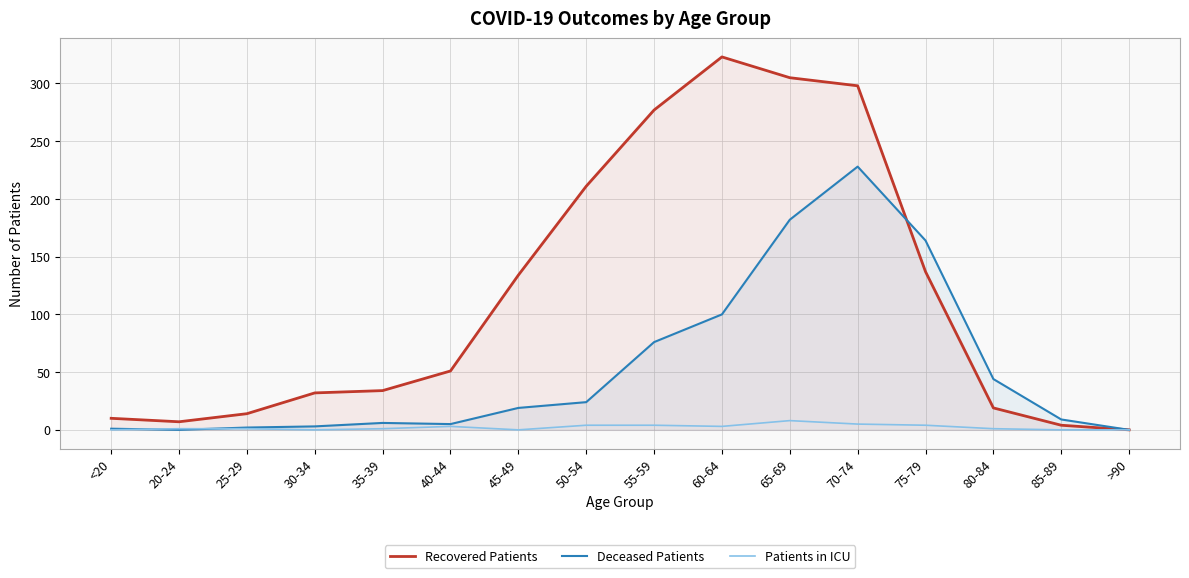

What is the value of the Deceased Patients point at the 6th from the left?

5